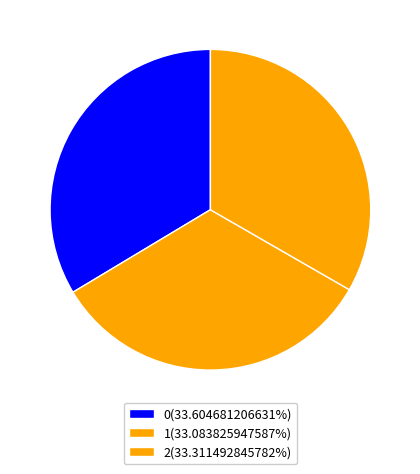

How many segments does this pie chart have?

3